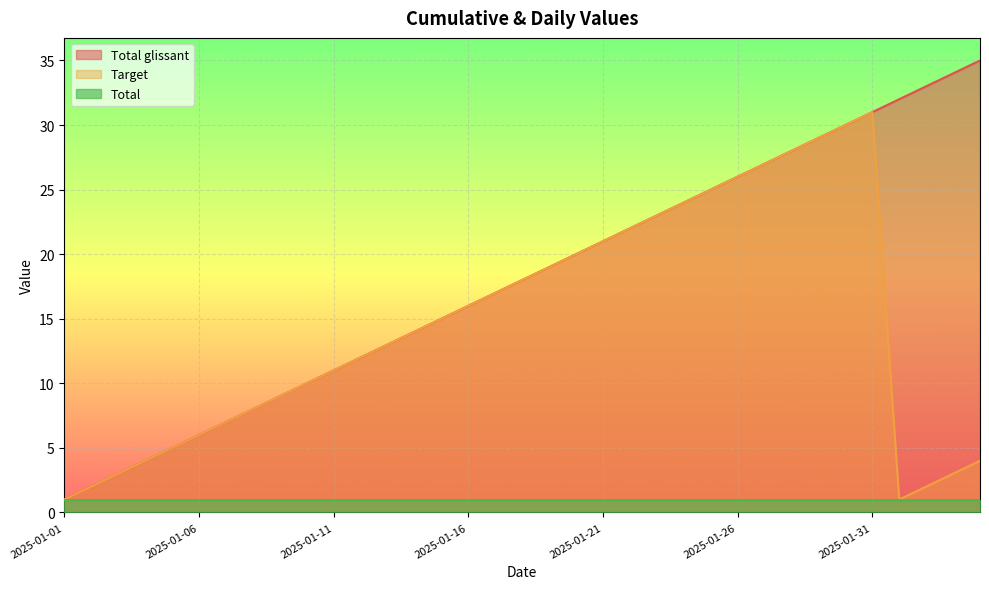

What is the value of the Total glissant point at the 24th from the left?

24